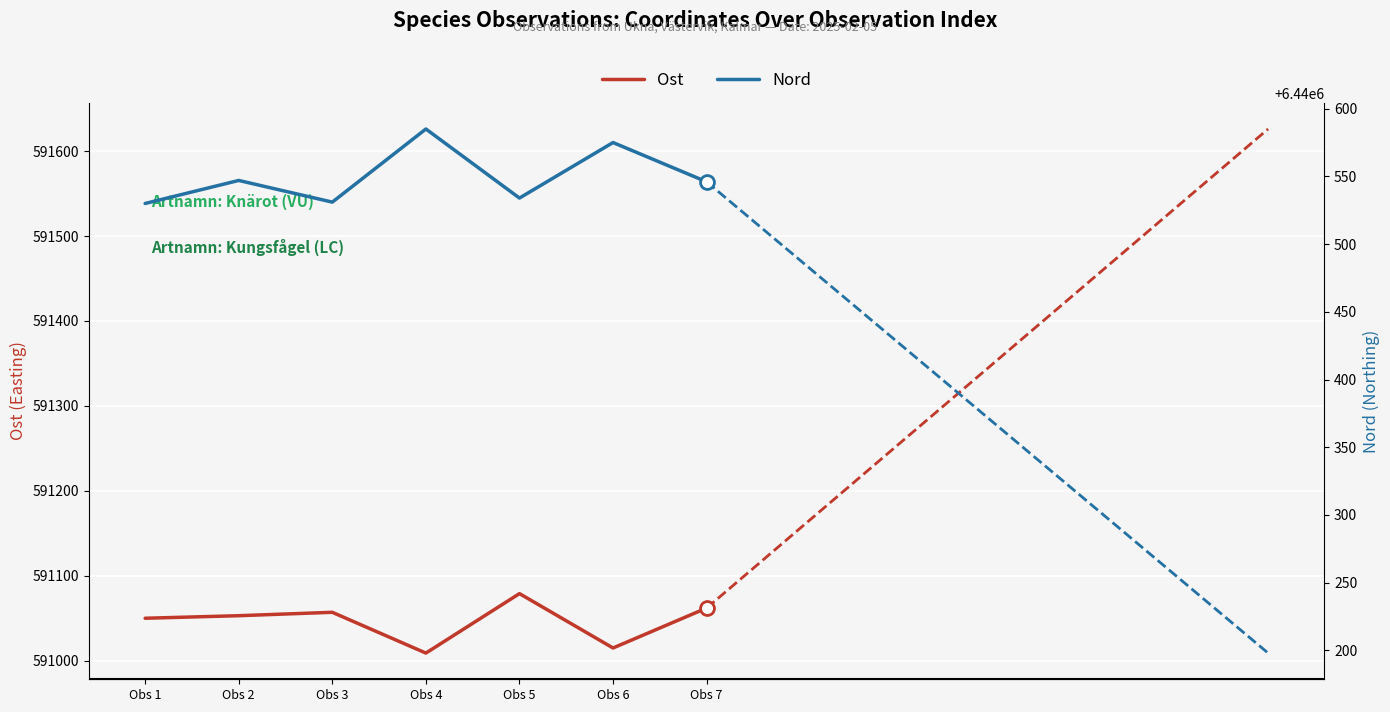

True or false: Ost and Nord intersect in this chart.

False